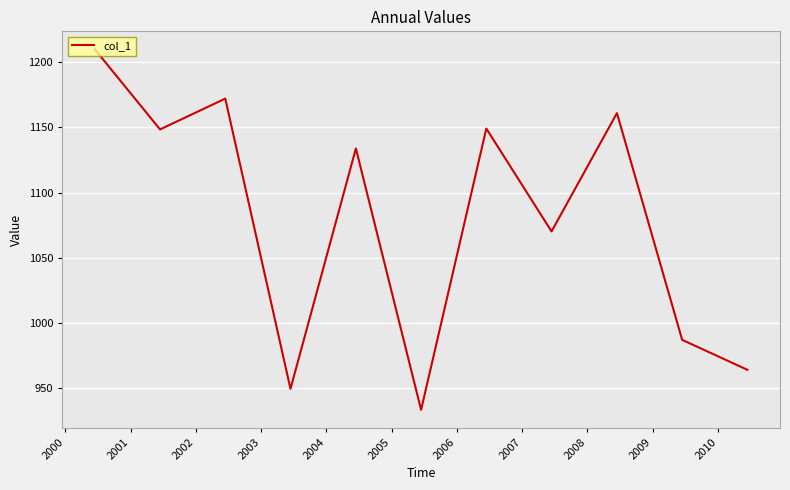

What is the smallest value displayed?

933.4